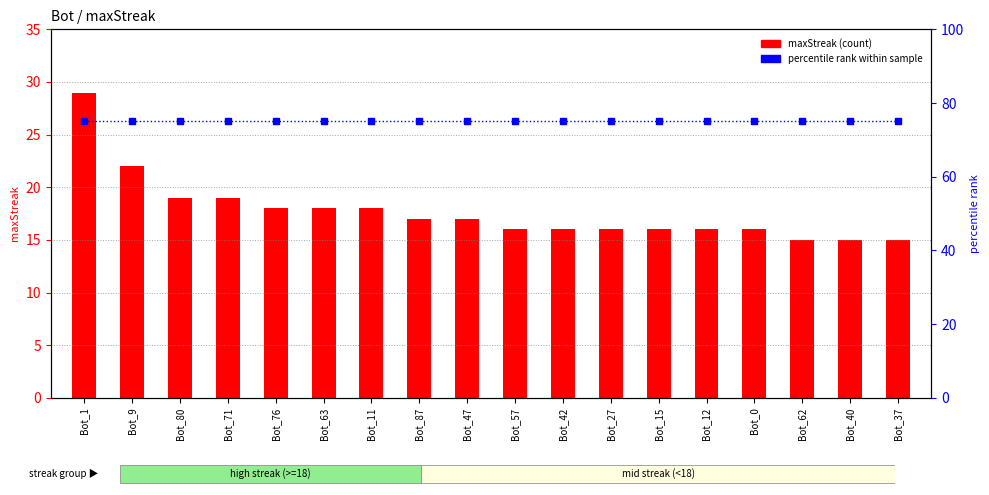

At which category is the sum across all series the highest?

Bot_1